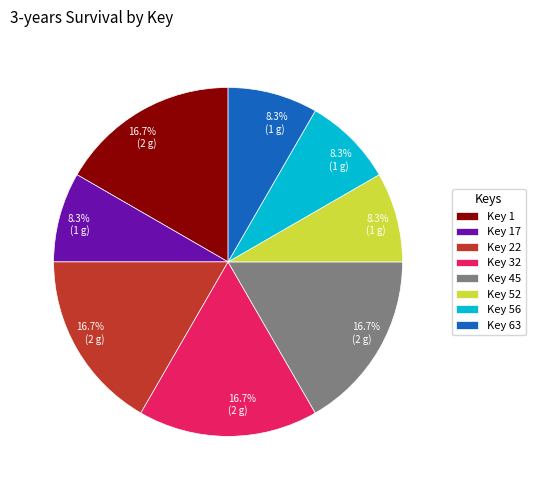

To the nearest percent, what is the average slice percentage?

12%